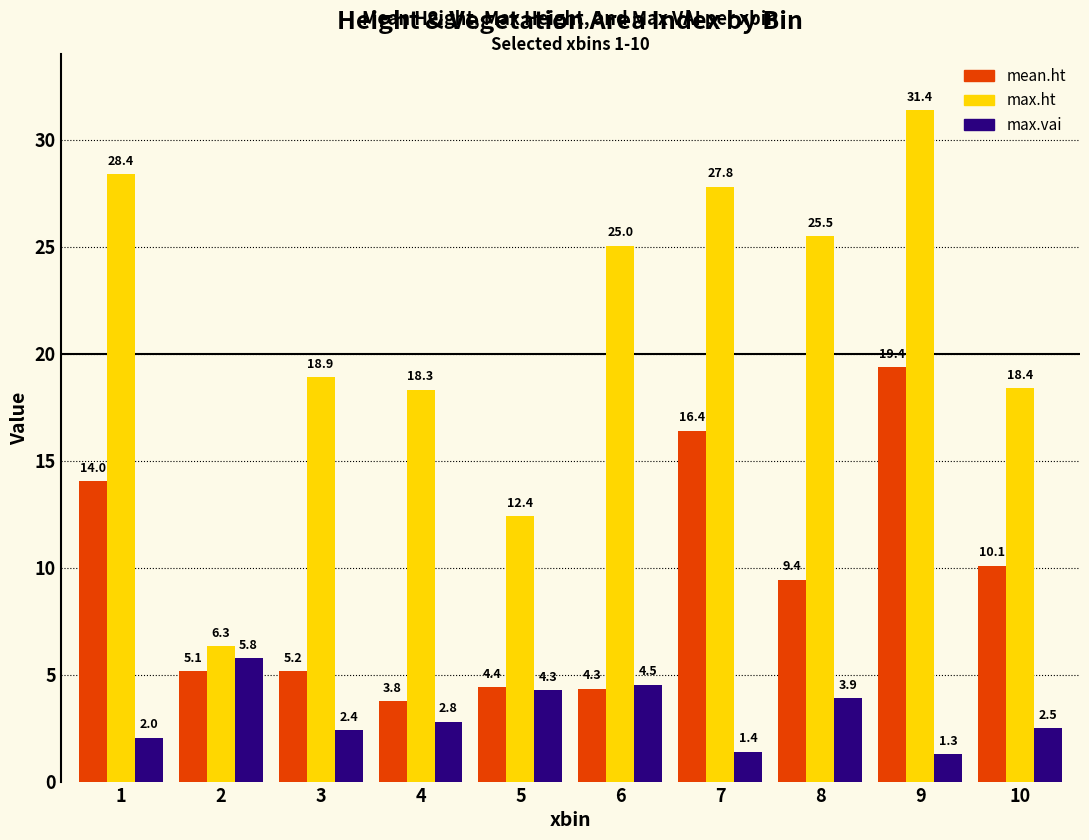

List the series in order of their peak value, highest first.

max.ht, mean.ht, max.vai